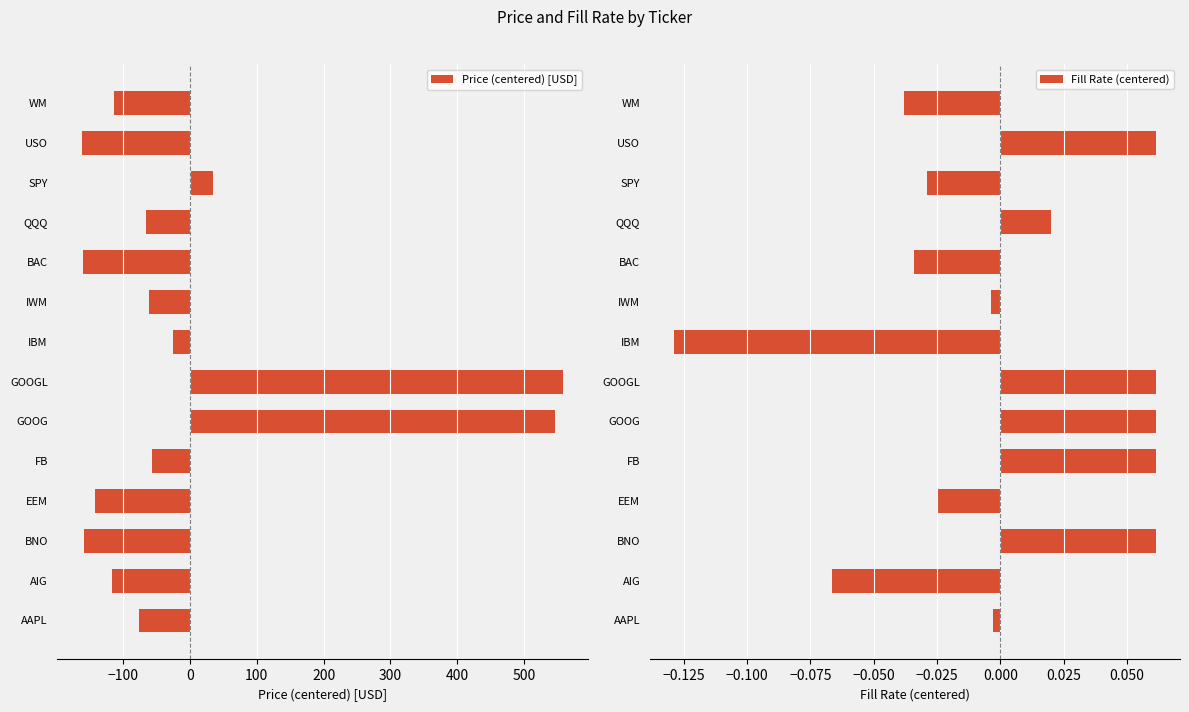

What is the highest value of the Price (centered) [USD] series?

558.8